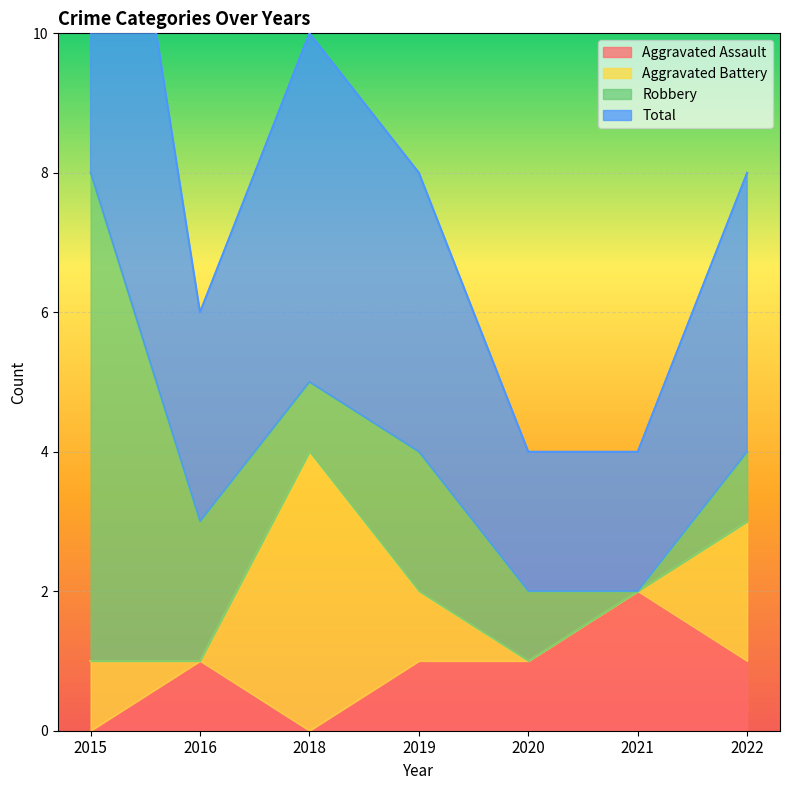

What is the difference between the maximum and minimum values in the Aggravated Assault series?

2